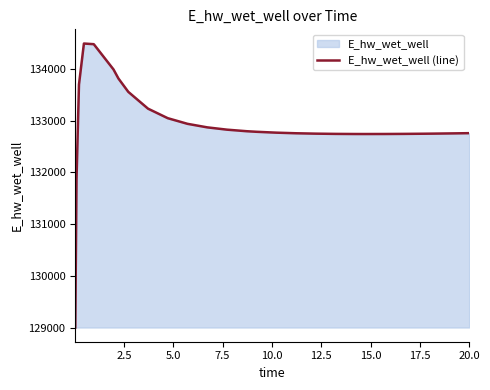

Count the number of data series in this chart.

1